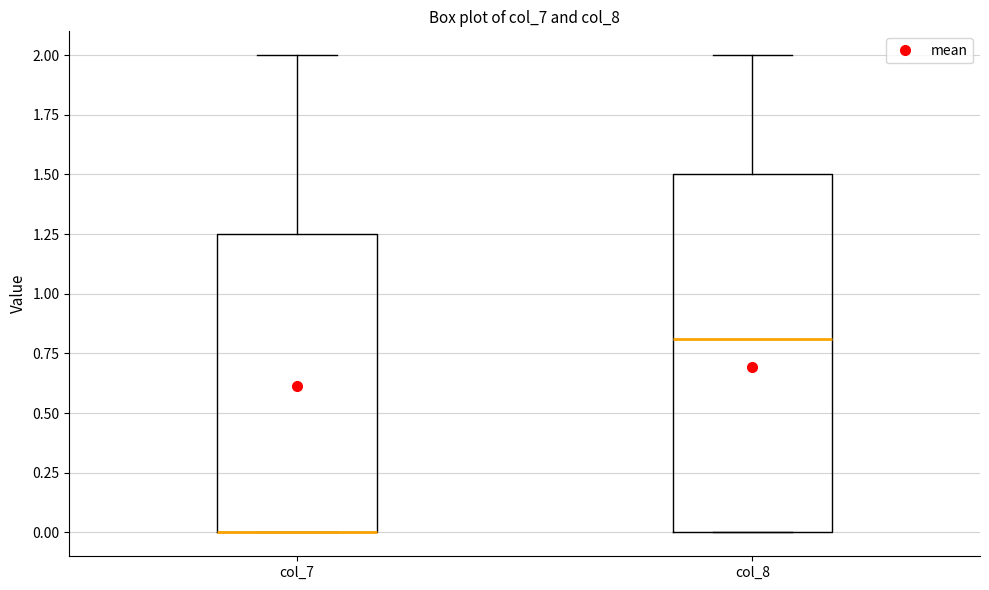

Where is the lower edge of the box for col_8 on the y-axis? The values are not printed on the chart, so give them approximately, as read against the axis.

0.00